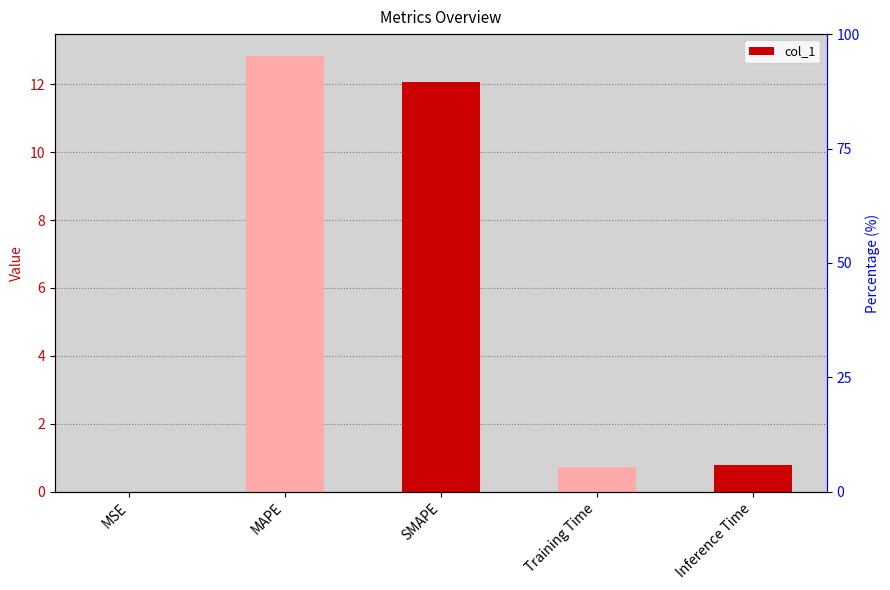

Rank the categories by value from highest to lowest.

MAPE, SMAPE, Inference Time, Training Time, MSE